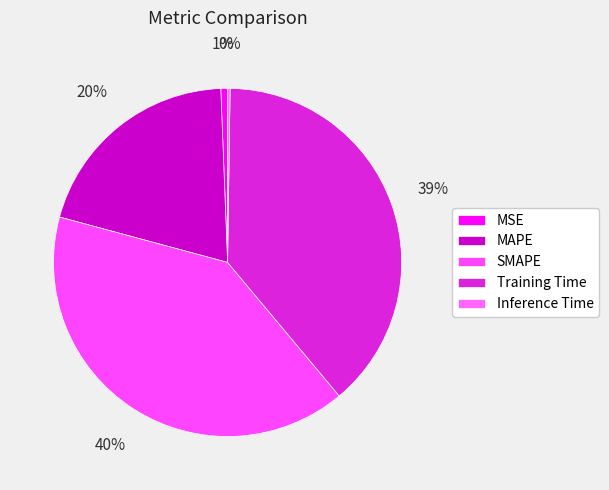

Rank the categories by value from lowest to highest.

Inference Time, MSE, MAPE, Training Time, SMAPE